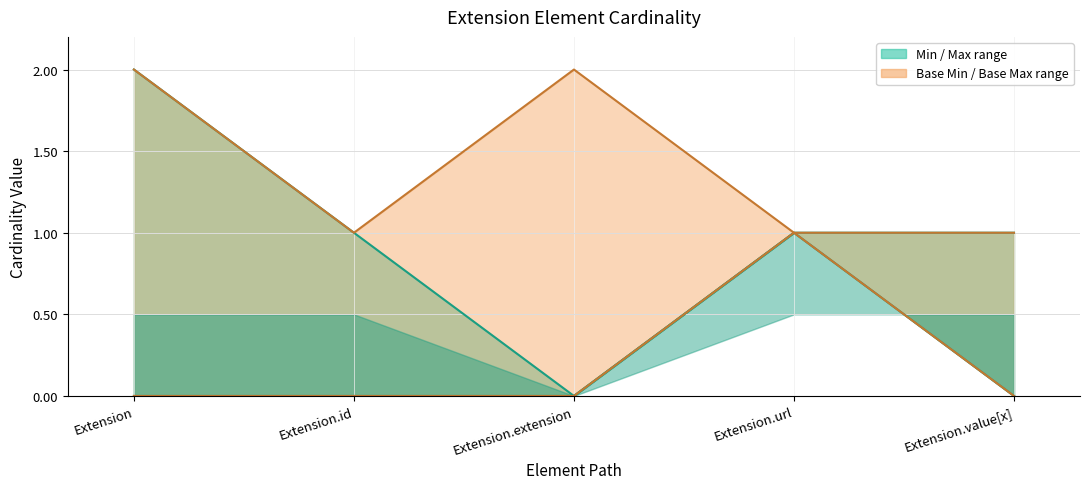

What is the label of the 2nd point from the left?

Extension.id